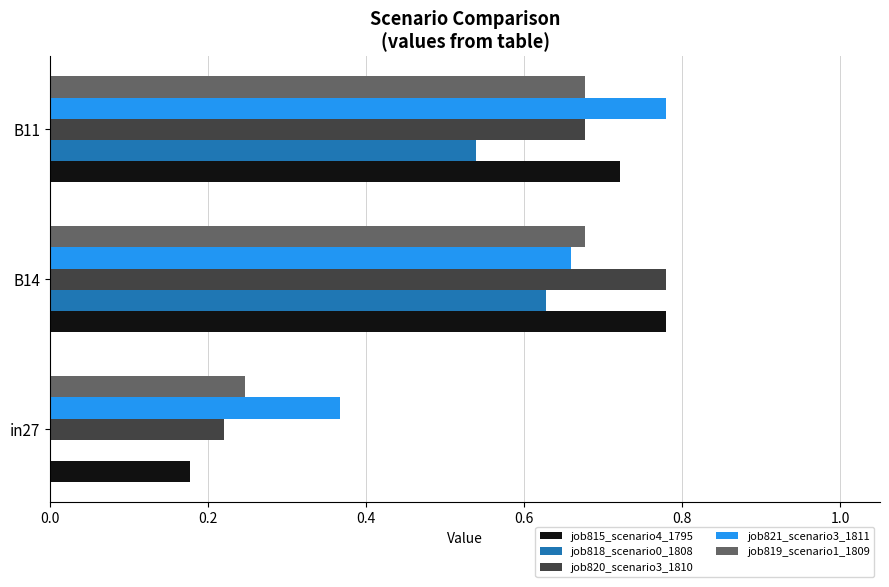

What are all the series names shown in the legend?

job815_scenario4_1795, job818_scenario0_1808, job820_scenario3_1810, job821_scenario3_1811, job819_scenario1_1809